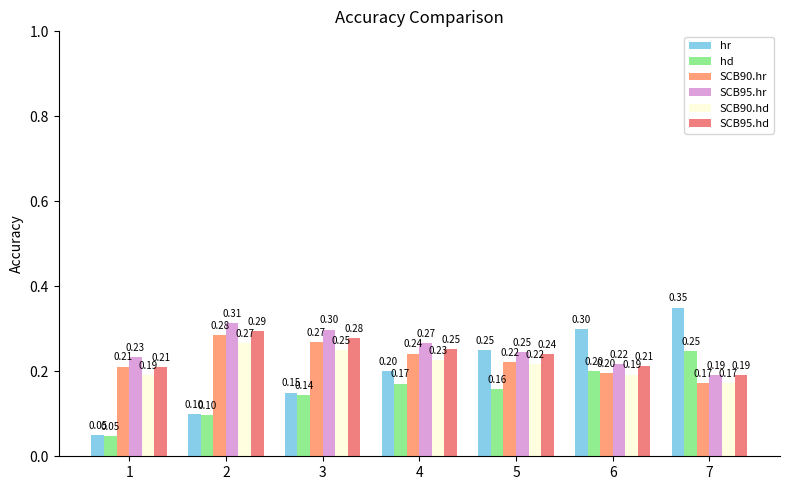

At which category does the chart reach its minimum across all series?

1